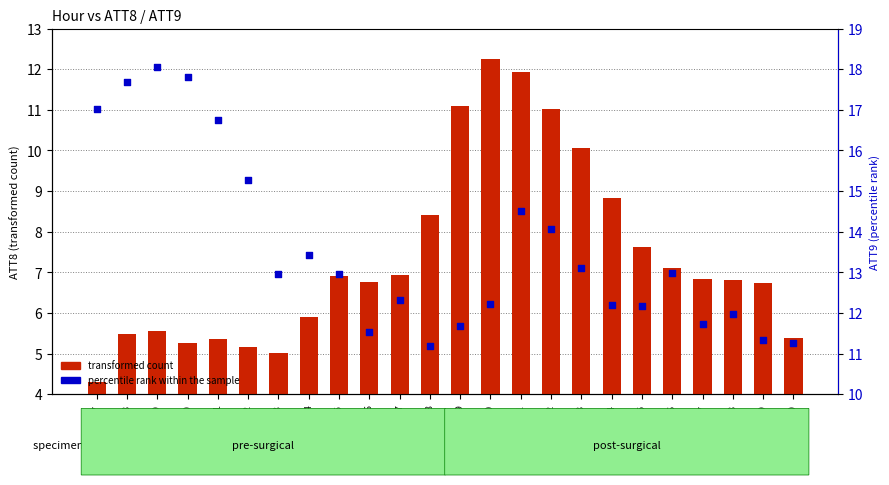

At how many categories does at least one series exceed 8?

24